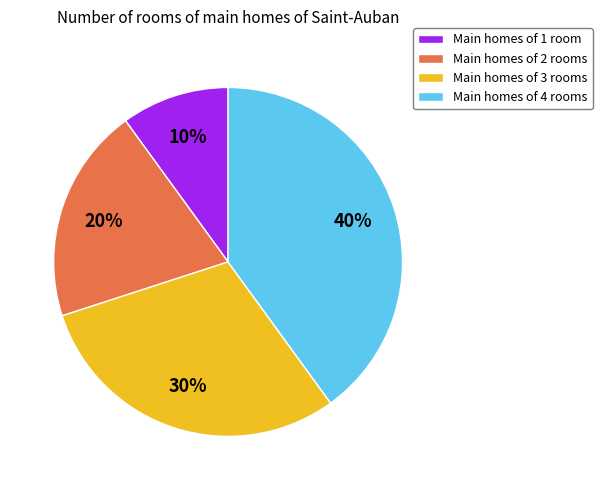

Is the sum of Main homes of 2 rooms and Main homes of 4 rooms greater than half?

Yes